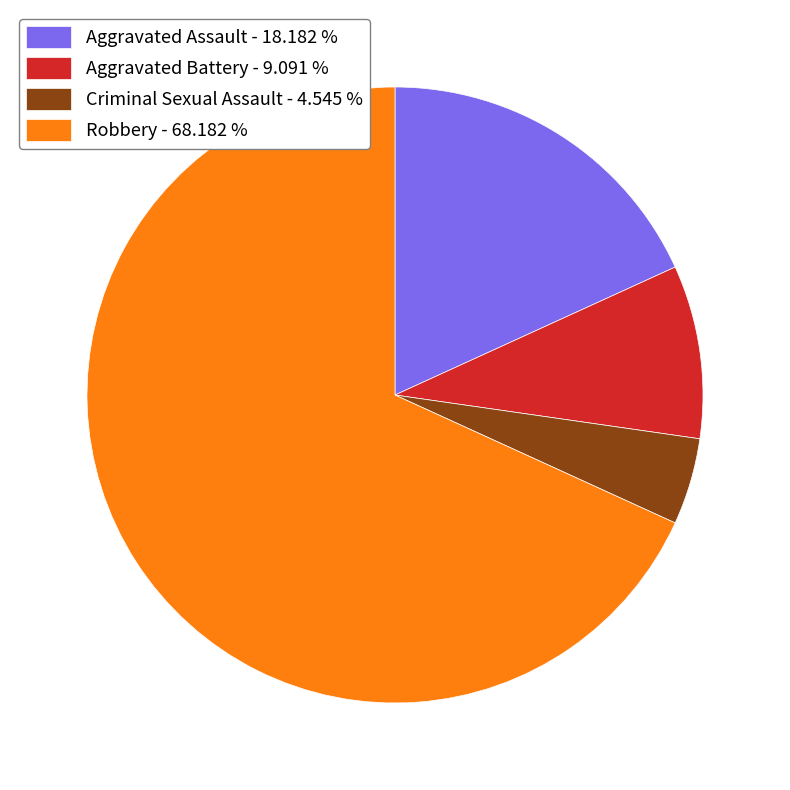

Does Aggravated Battery account for over 50% of the chart?

No